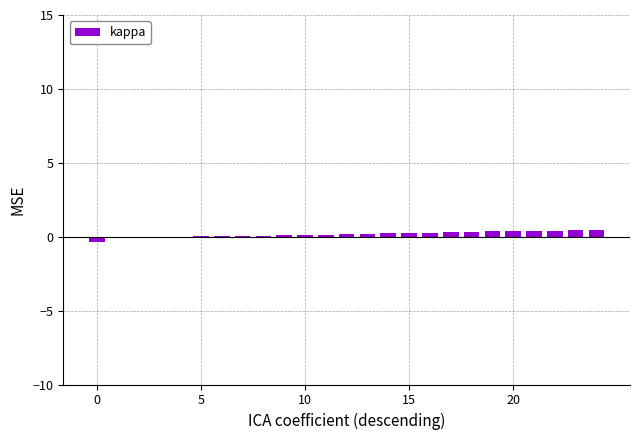

What is the sum of all values?

4.2